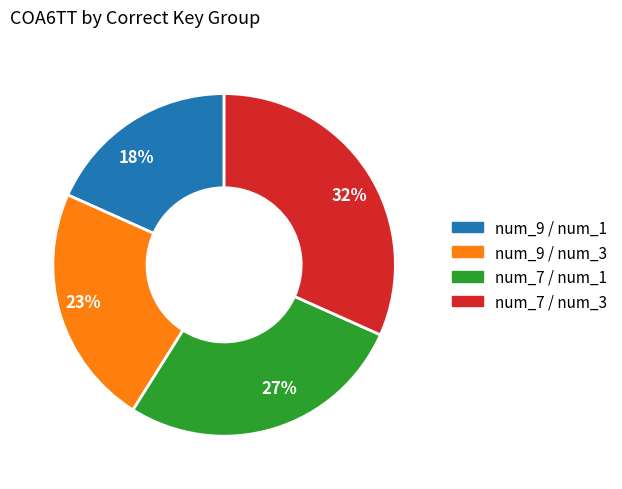

Which category has the biggest portion of the pie?

num_7 / num_3